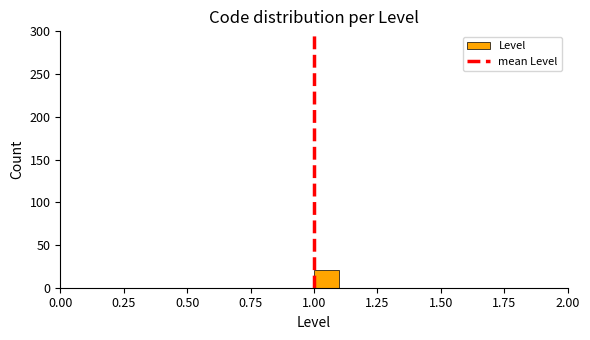

Around what value on the x-axis is the tallest bar? Give the approximate position of its centre, as read against the axis.

1.05